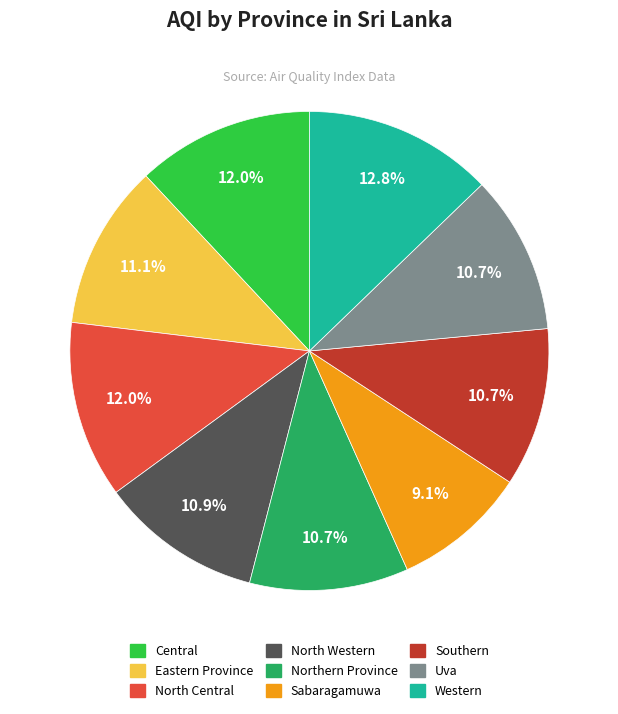

To the nearest percent, what is the difference between the largest and smallest slice percentages?

4%